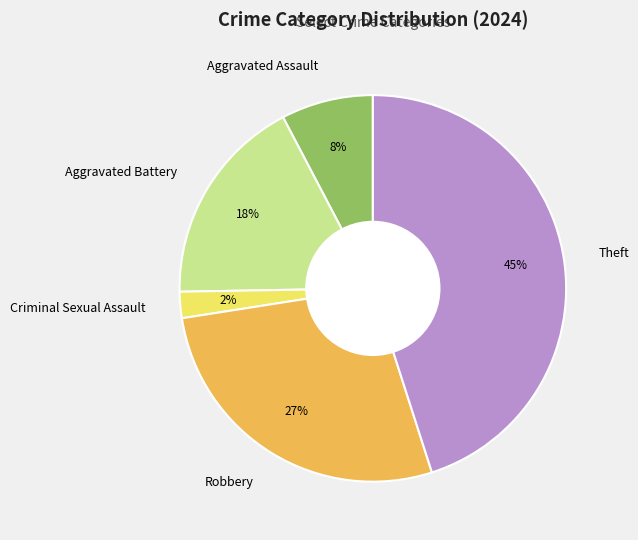

What percentage is the Aggravated Assault slice, to the nearest percent?

8%